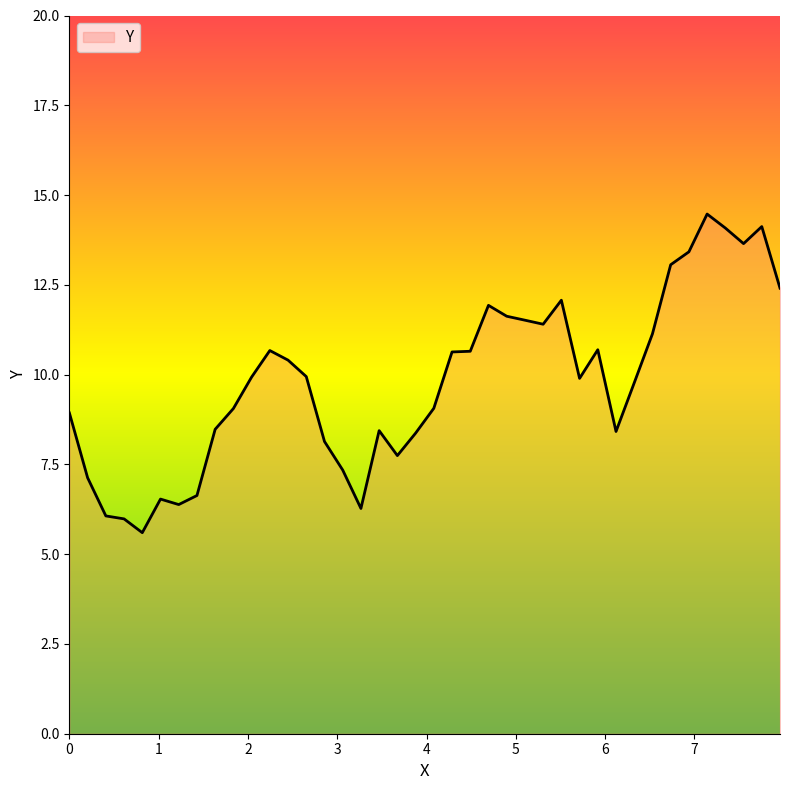

What is the smallest value displayed?

5.6